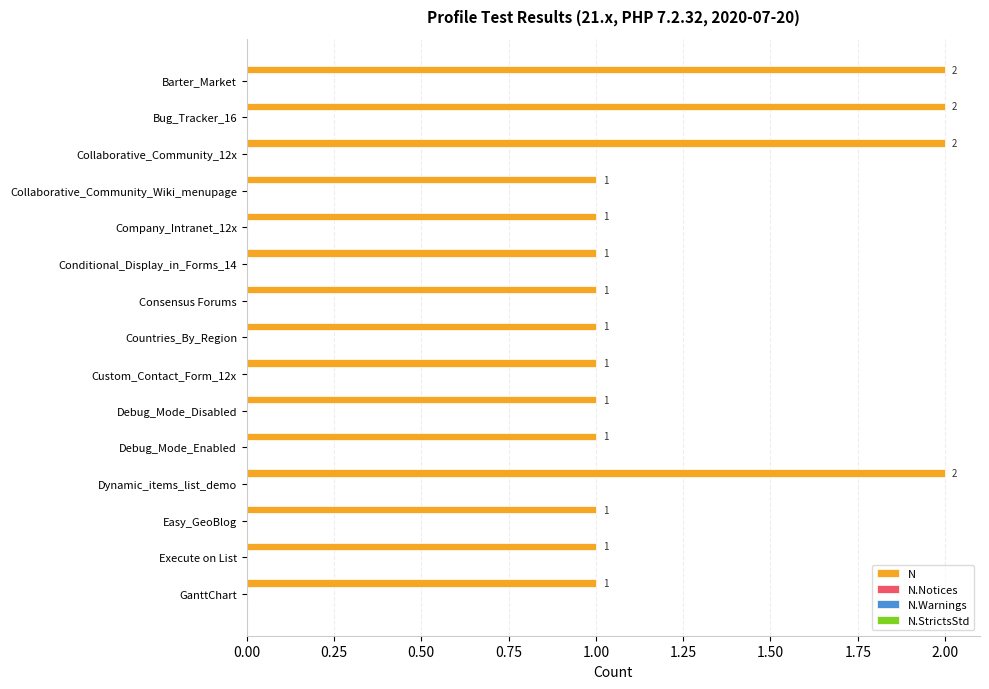

How many bars are there in total?

15